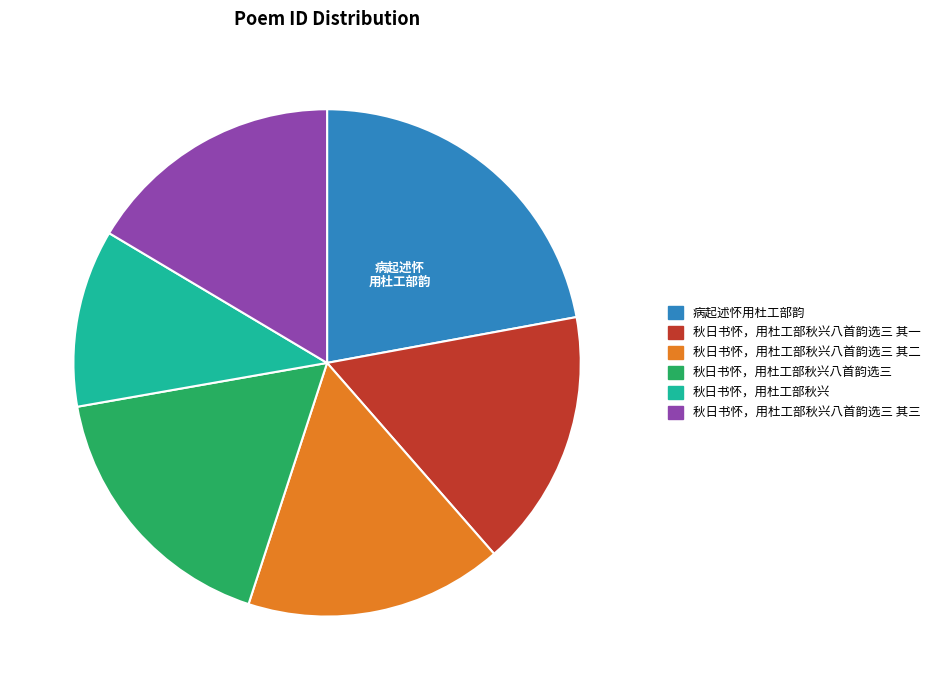

Is there a majority slice in this chart?

No